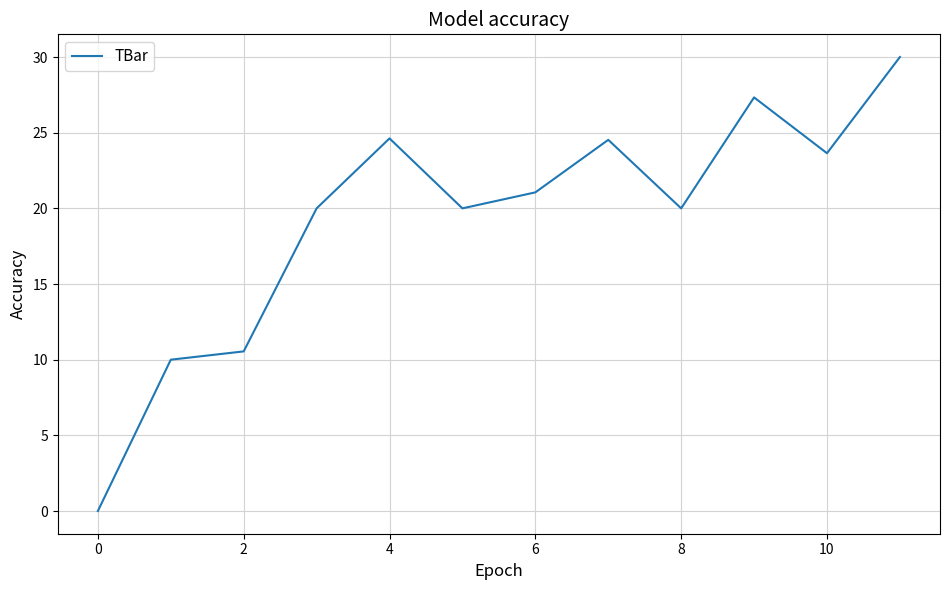

What is the maximum value shown in the chart?

30.0